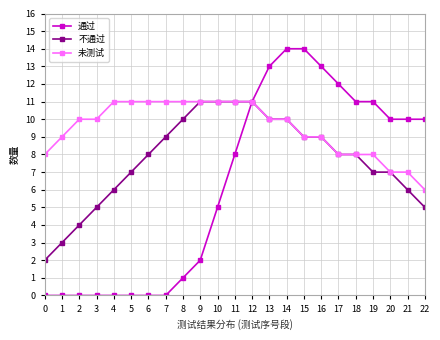

Which series has the largest total across all categories?

未测试